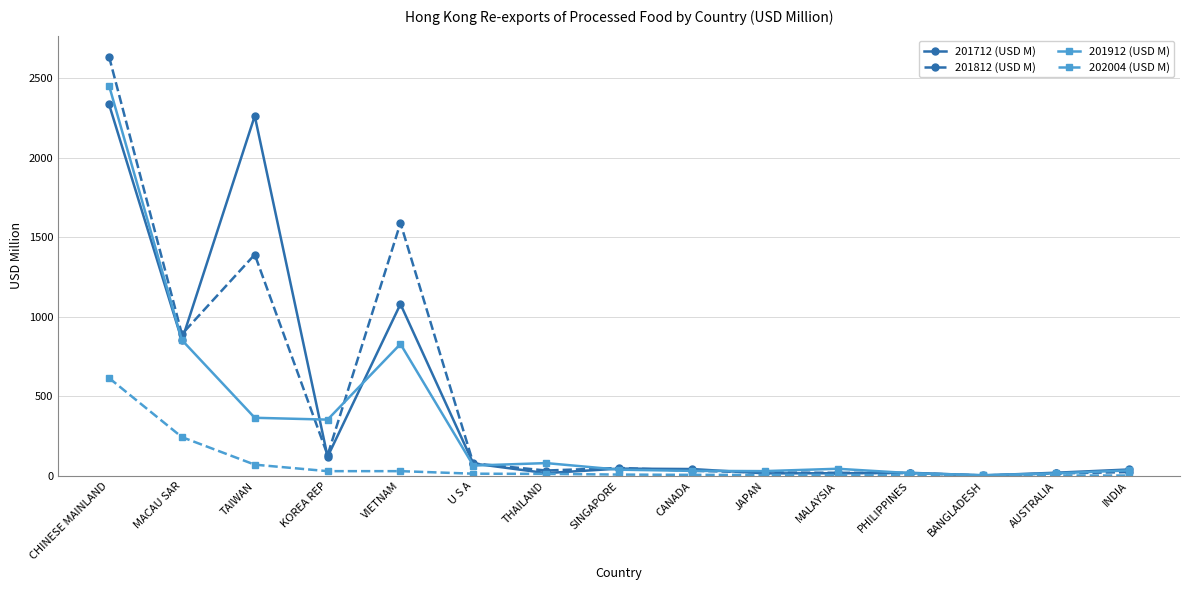

List the series in order of their peak value, highest first.

201812 (USD M), 201912 (USD M), 201712 (USD M), 202004 (USD M)